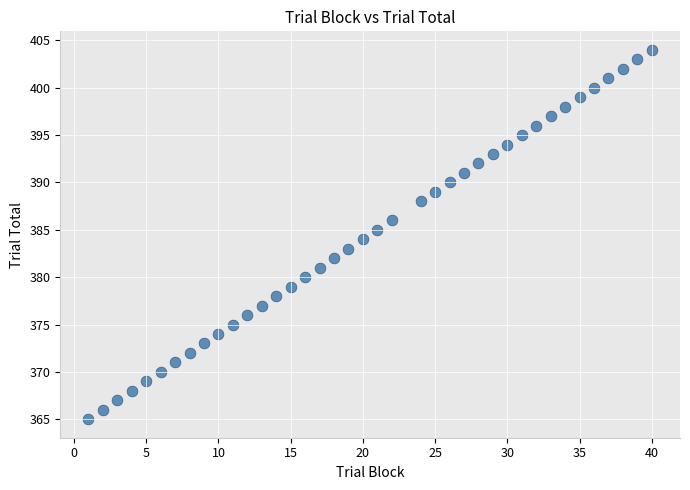

What is the range of Y values (max minus min)?

39